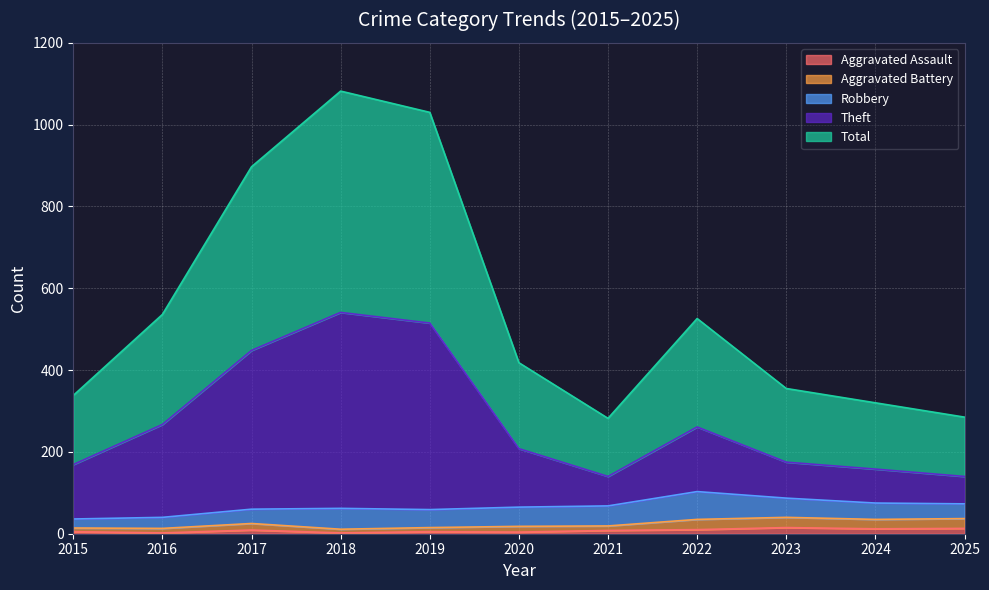

Which label corresponds to the smallest value in the chart?

2016